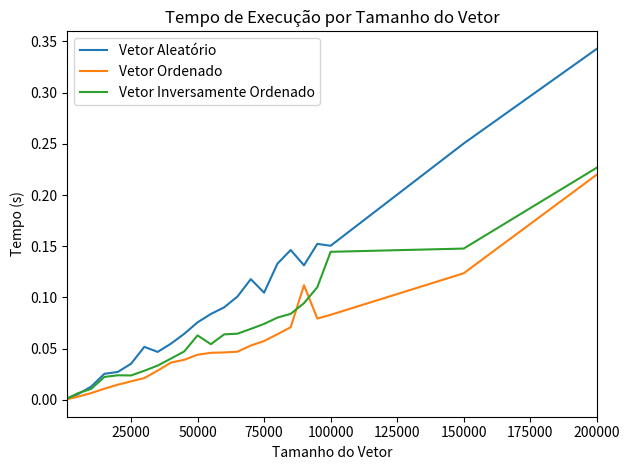

Which series ends up on top after the final intersection of Vetor Ordenado and Vetor Inversamente Ordenado?

Vetor Inversamente Ordenado